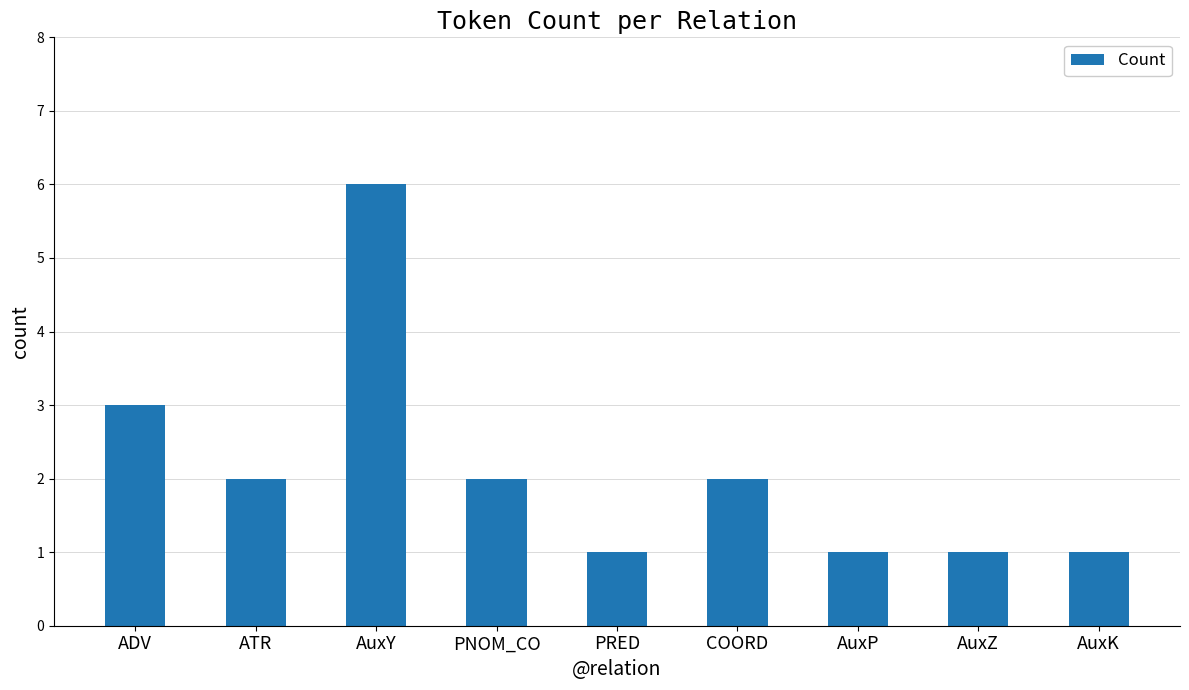

What is the maximum value shown in the chart?

6